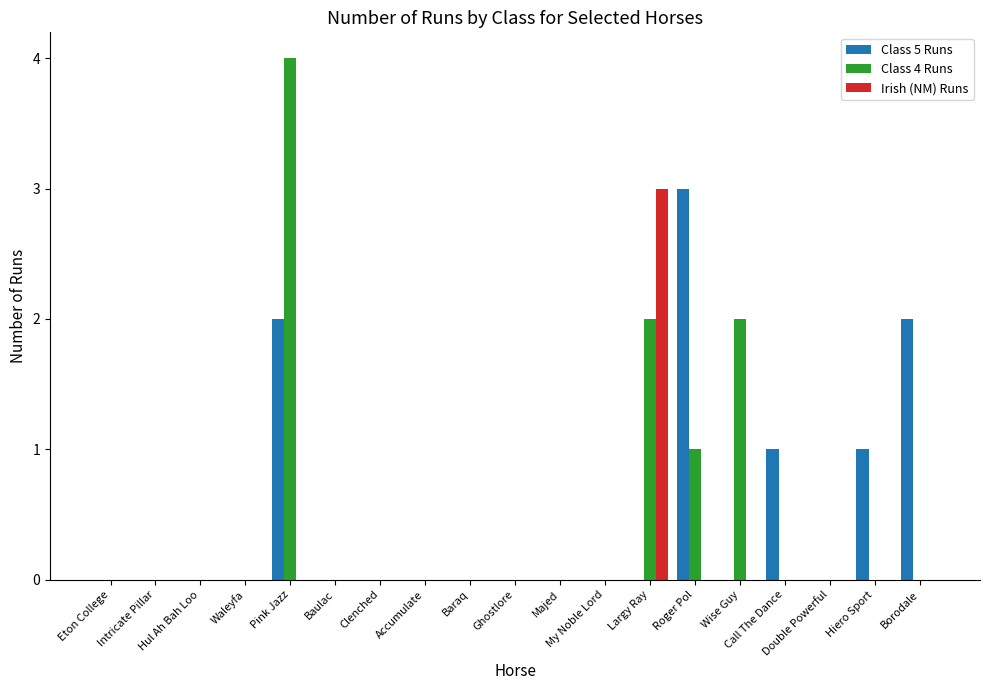

True or false: Class 4 Runs has a value of 1 at Baraq.

False